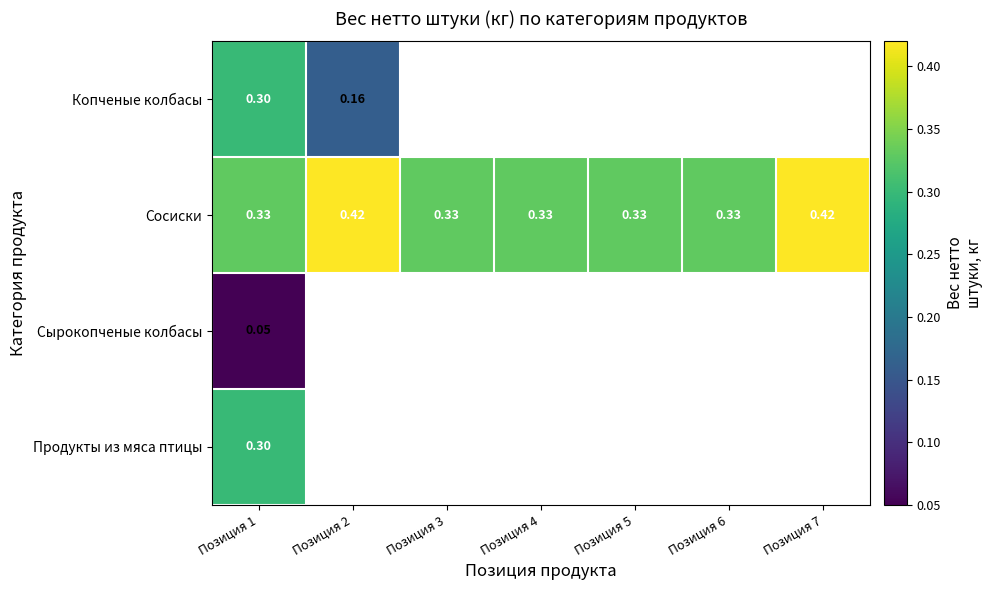

What is the minimum value for Продукты из мяса птицы?

0.3